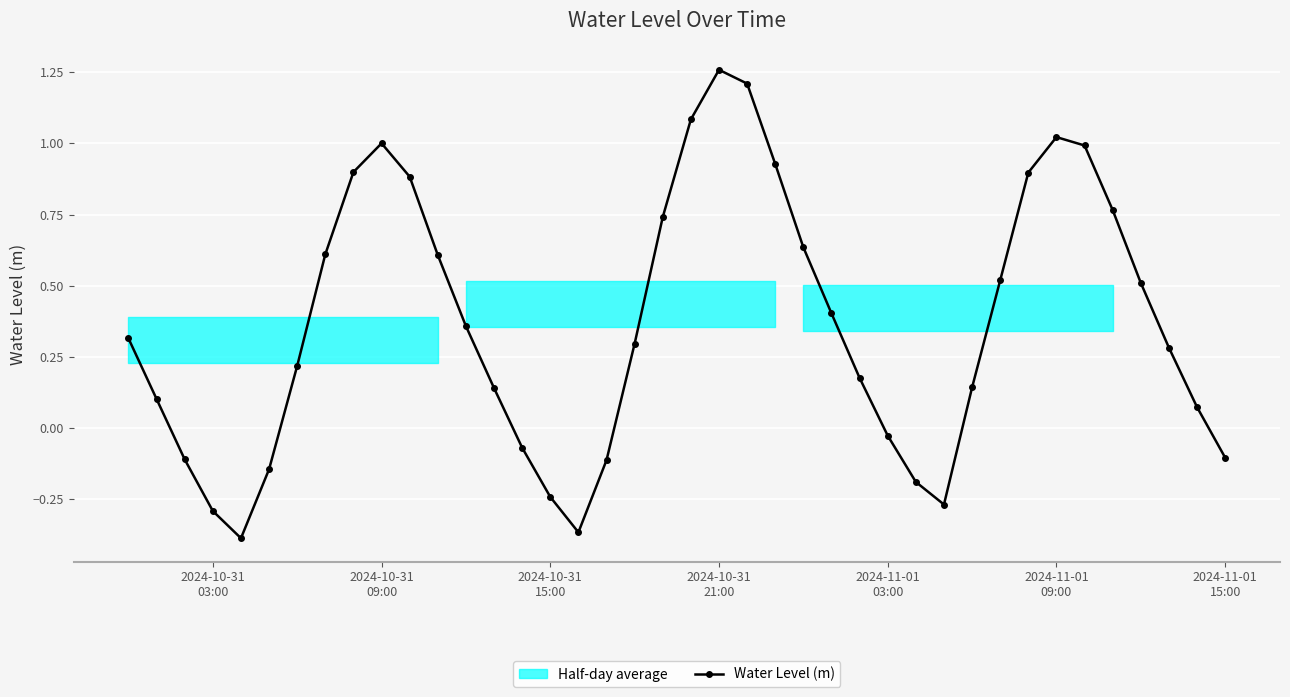

In Water Level (m), how many points are higher than both neighbors (excluding endpoints)?

3